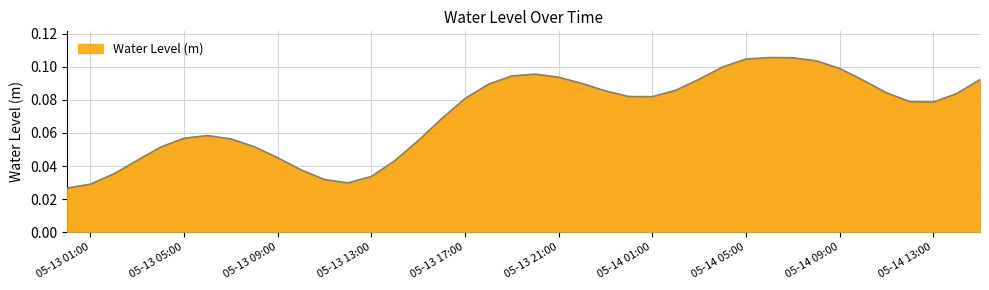

How many points are higher than both their immediate neighbors (excluding endpoints)?

3